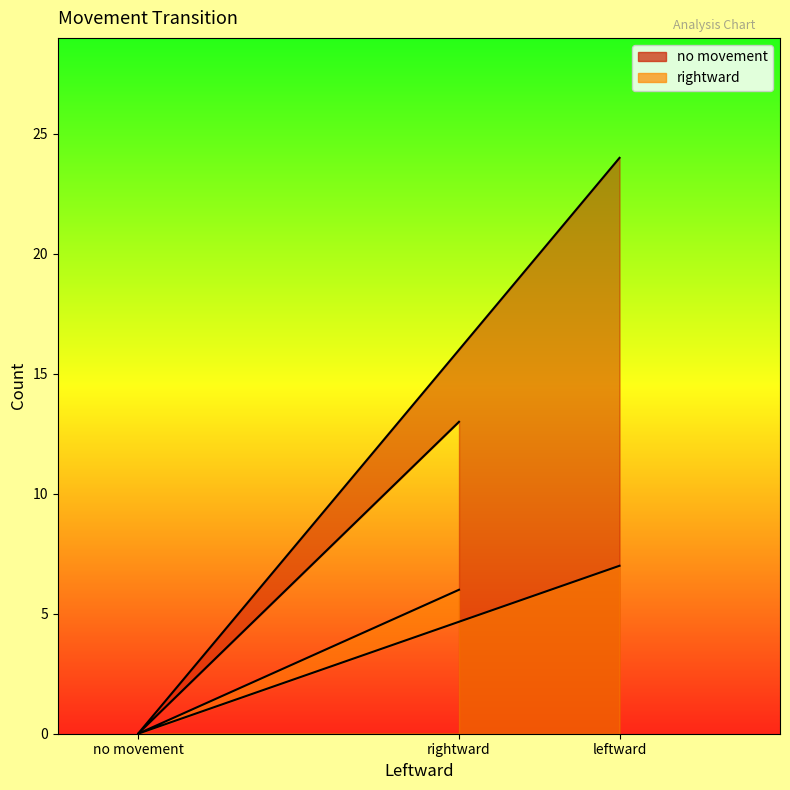

What is the maximum value for no movement?

24